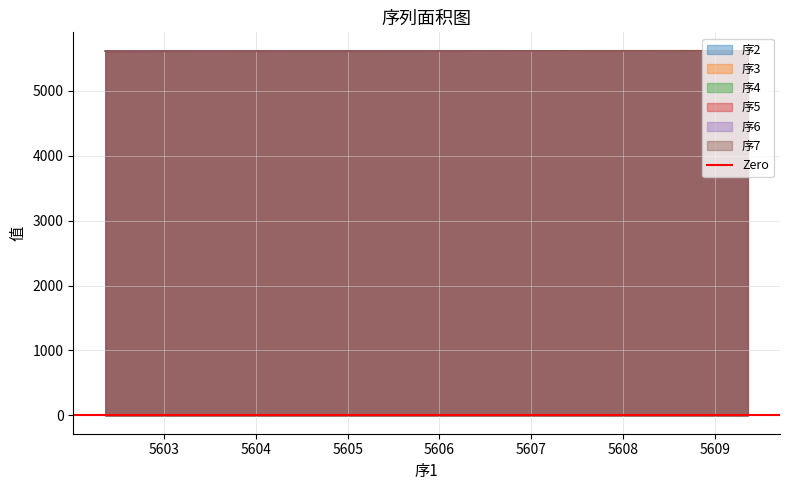

What is the lowest value of the 序6 series?

5607.4